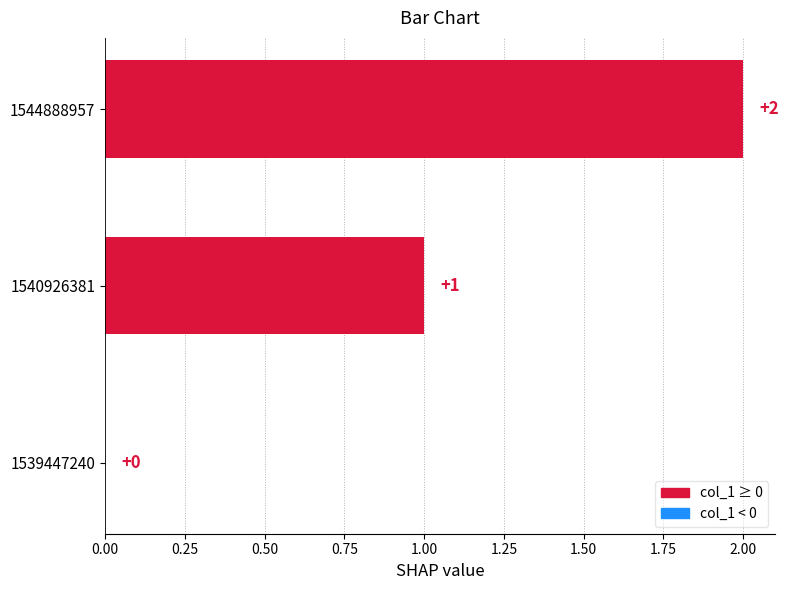

The chart shows a value of 1 at 1544888957. True or false?

False